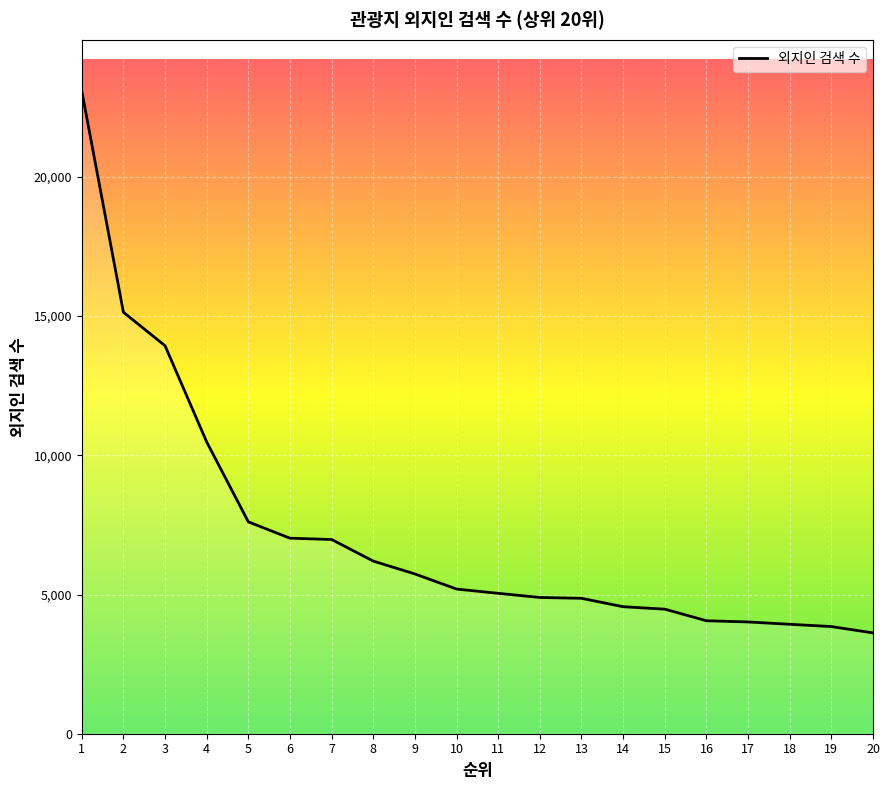

What is the change in value from 4 to 5?

-2870